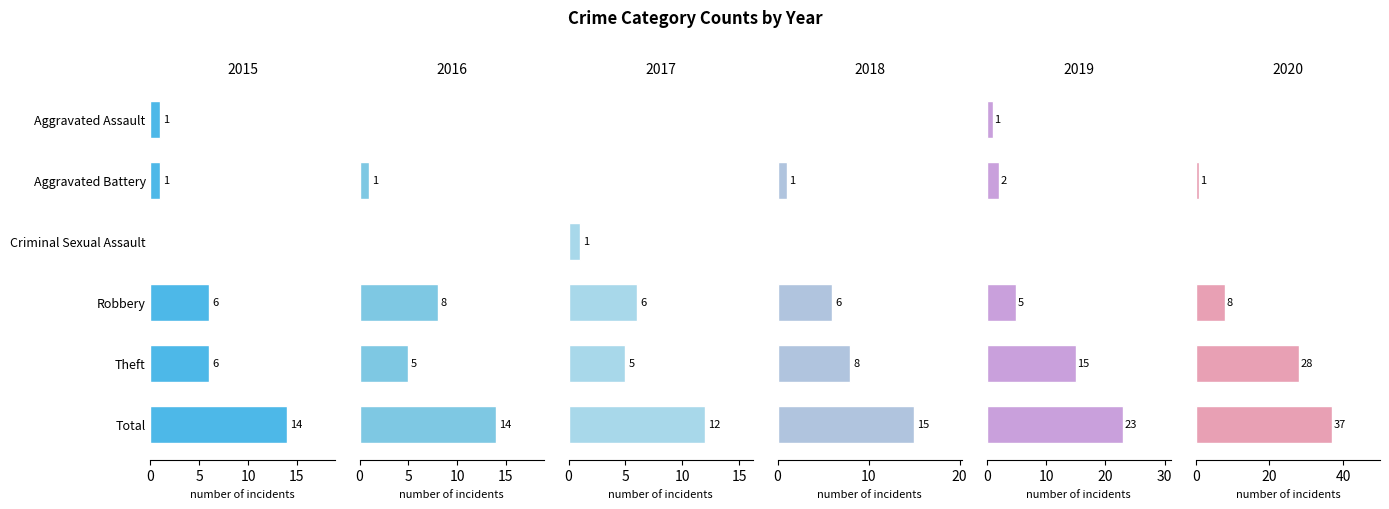

What is the maximum value for 2020?

37